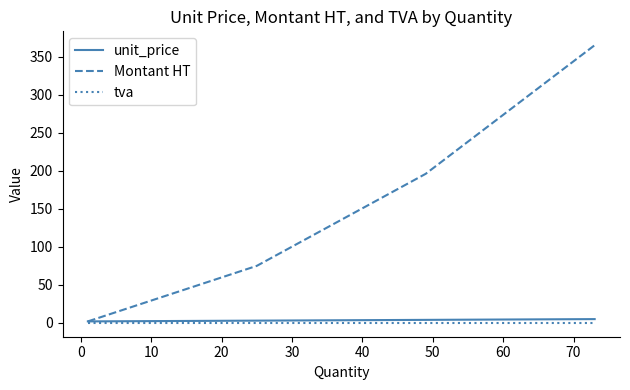

What is the maximum value shown in the chart?

365.0